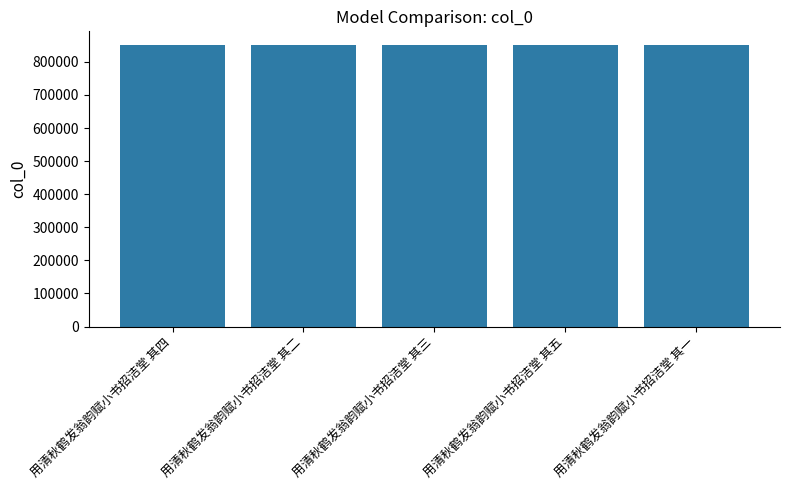

What is the ratio of the value at 用清秋鹤发翁韵赋小书招洁堂 其一 to the value at 用清秋鹤发翁韵赋小书招洁堂 其二?

1.0